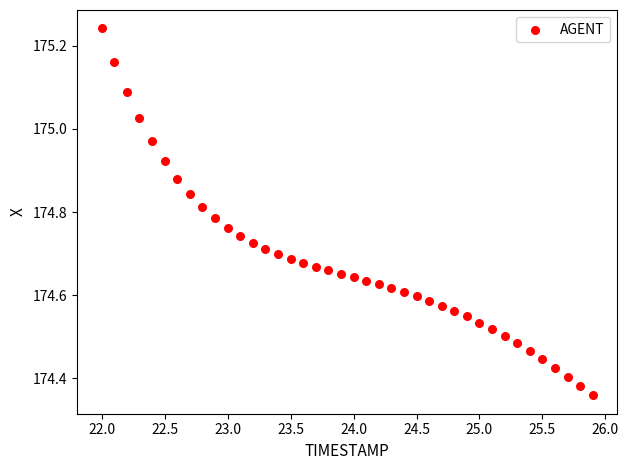

What is the range of Y values (max minus min)?

0.9